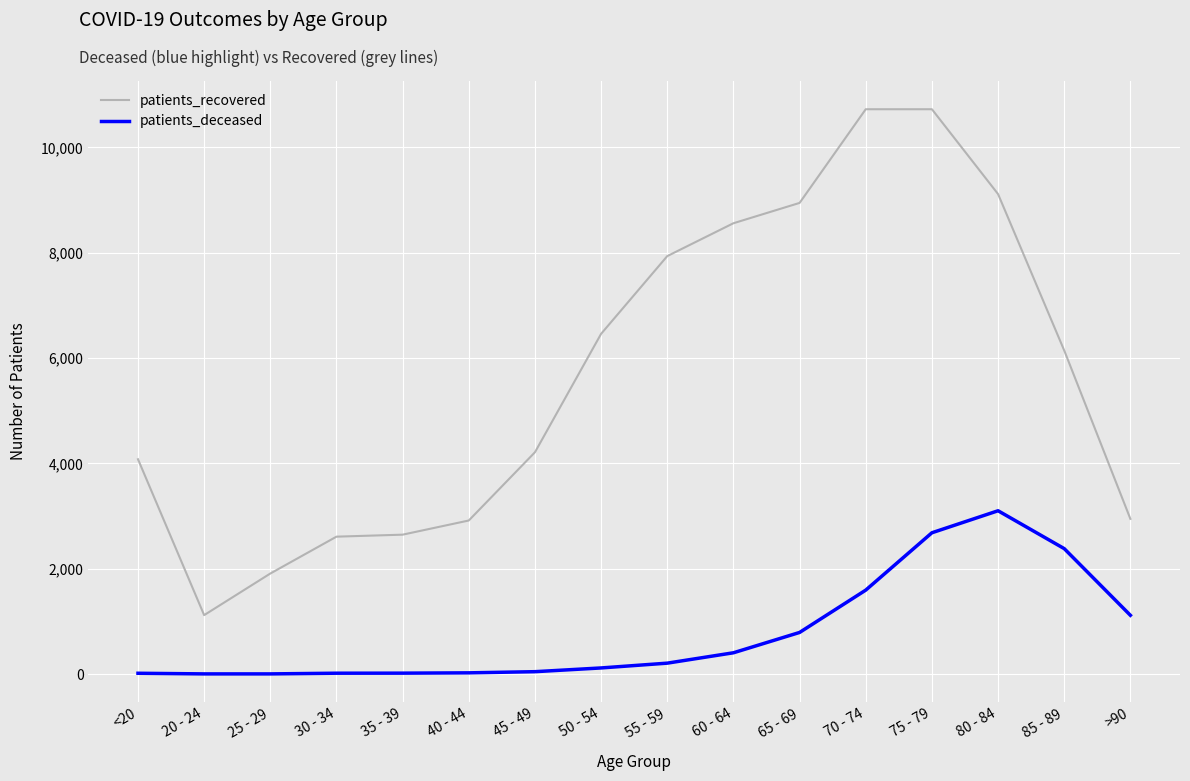

At which label does patients_recovered first exceed 6145?

50 - 54